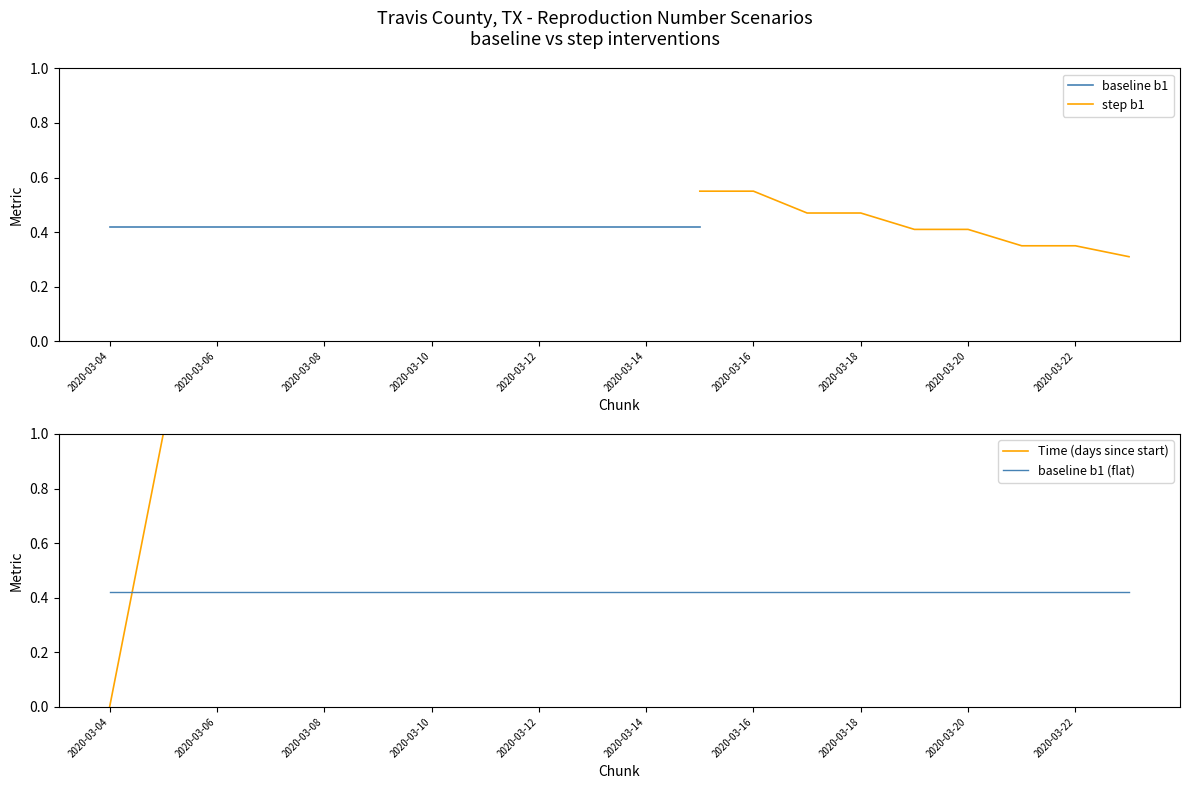

What are all the series names shown in the legend?

baseline b1, step b1, Time (days since start), baseline b1 (flat)